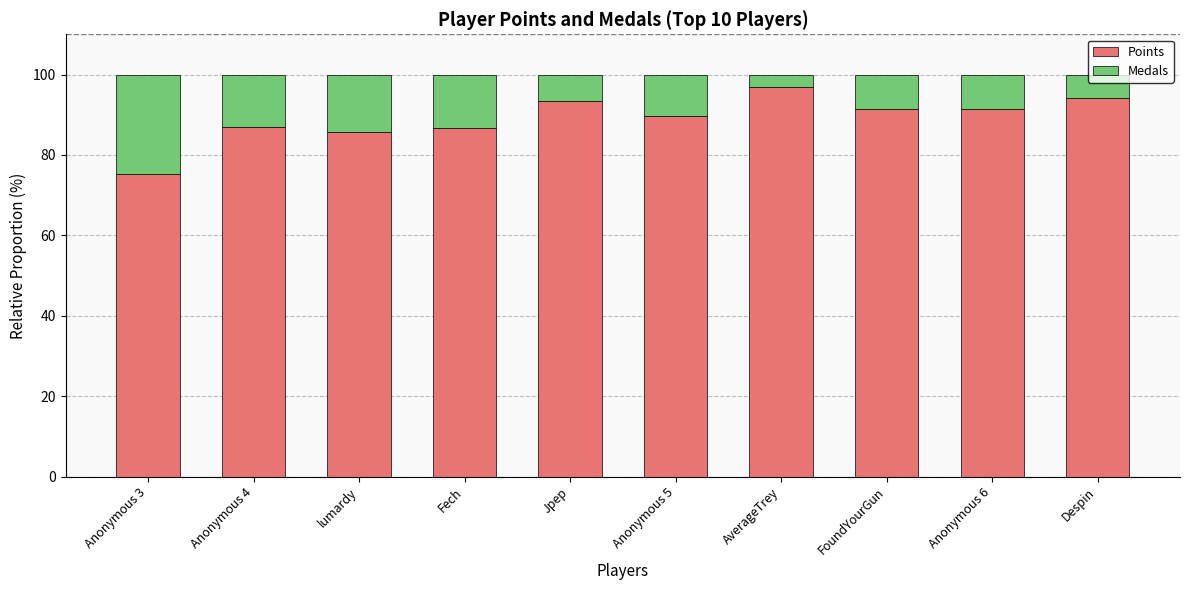

How many bars are there in total?

10